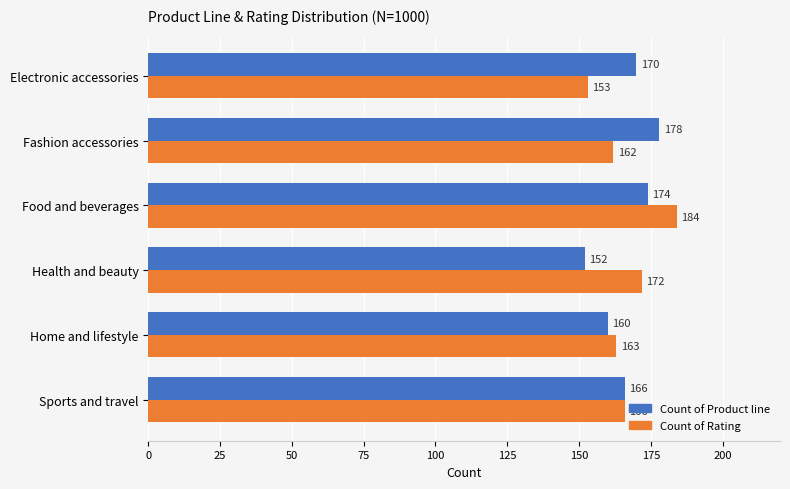

Which series has the largest range (max minus min)?

Count of Rating